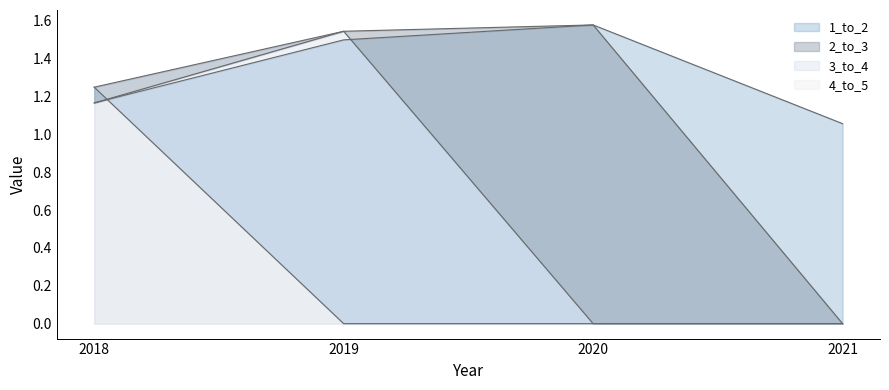

What is the average value of the 2_to_3 series?

1.1